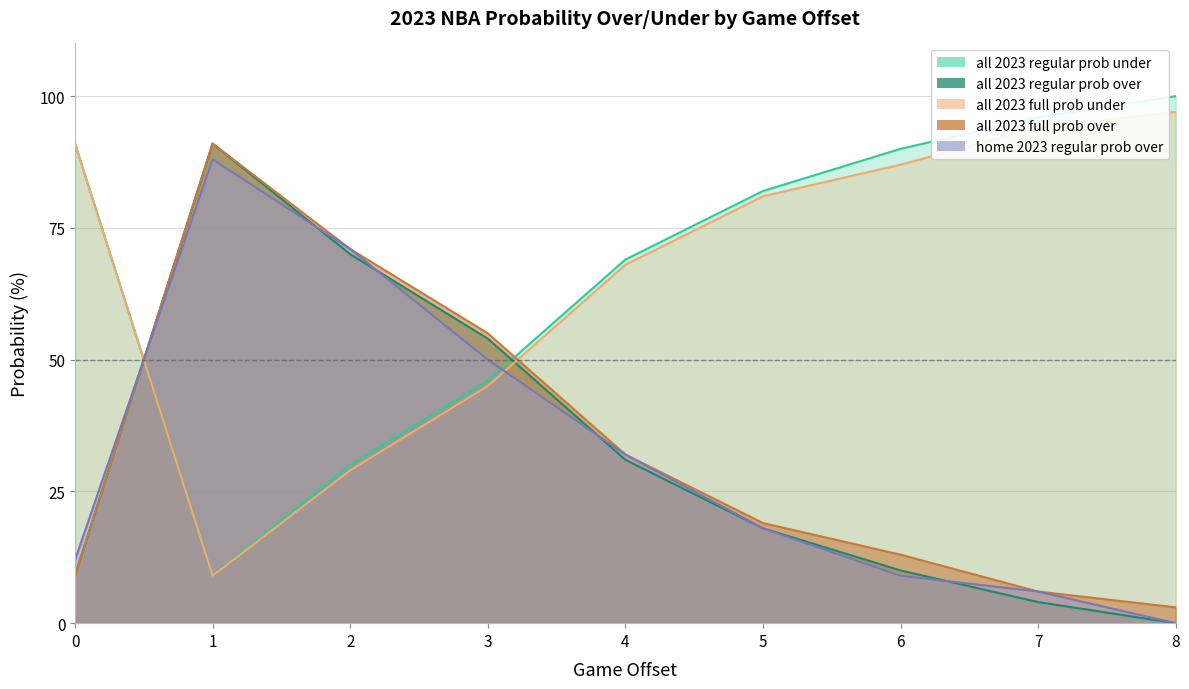

At which category is the sum across all series the highest?

1